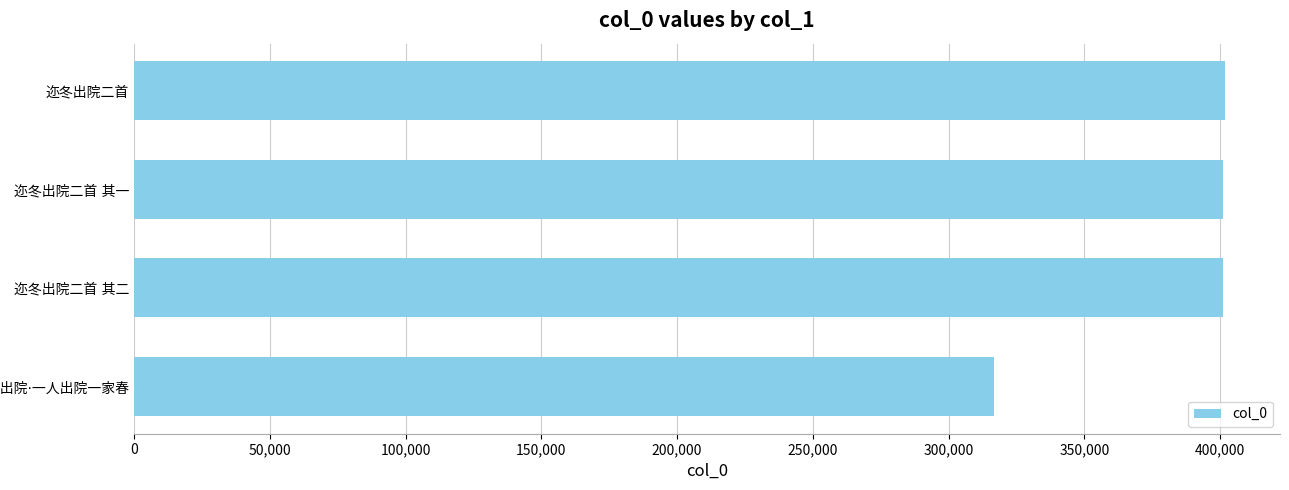

What is the difference between the maximum and minimum values?

85356